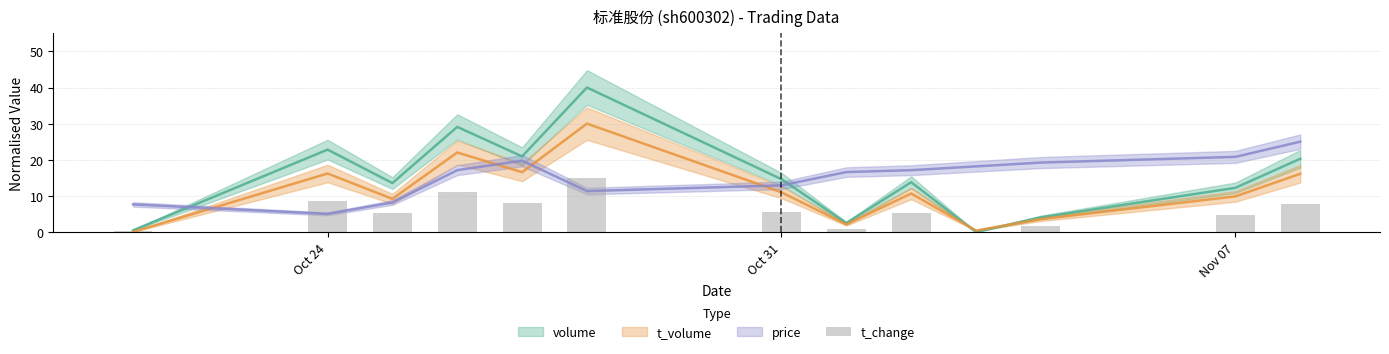

How many bars are there in total?

13